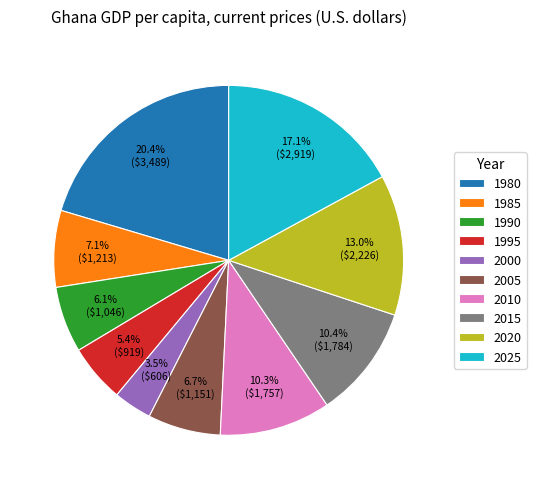

To the nearest percent, what is the difference between the largest and smallest slice percentages?

17%